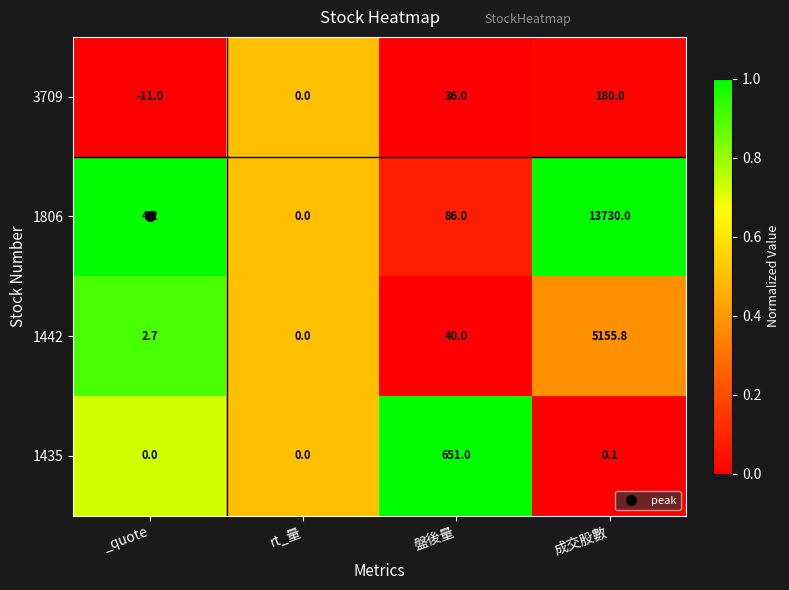

At which category is the sum across all series the highest?

成交股數